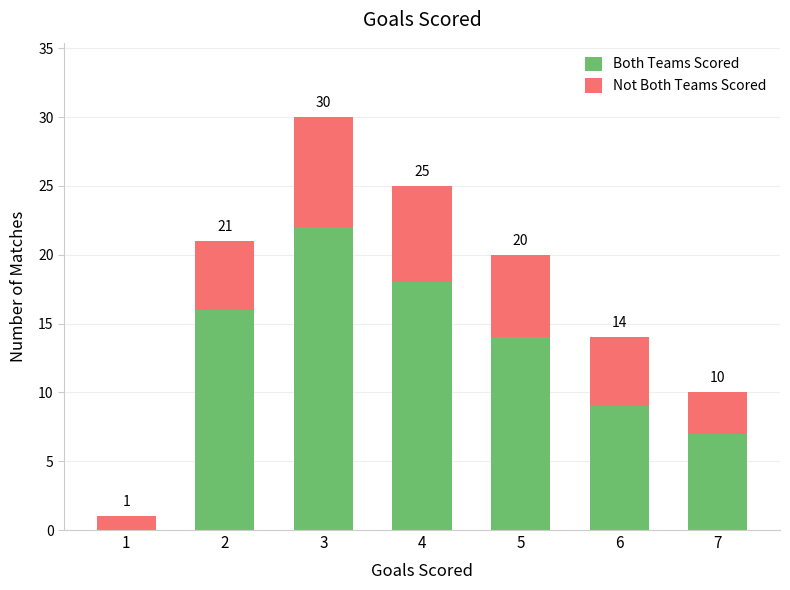

The Both Teams Scored series shows 18 at 4. True or false?

True